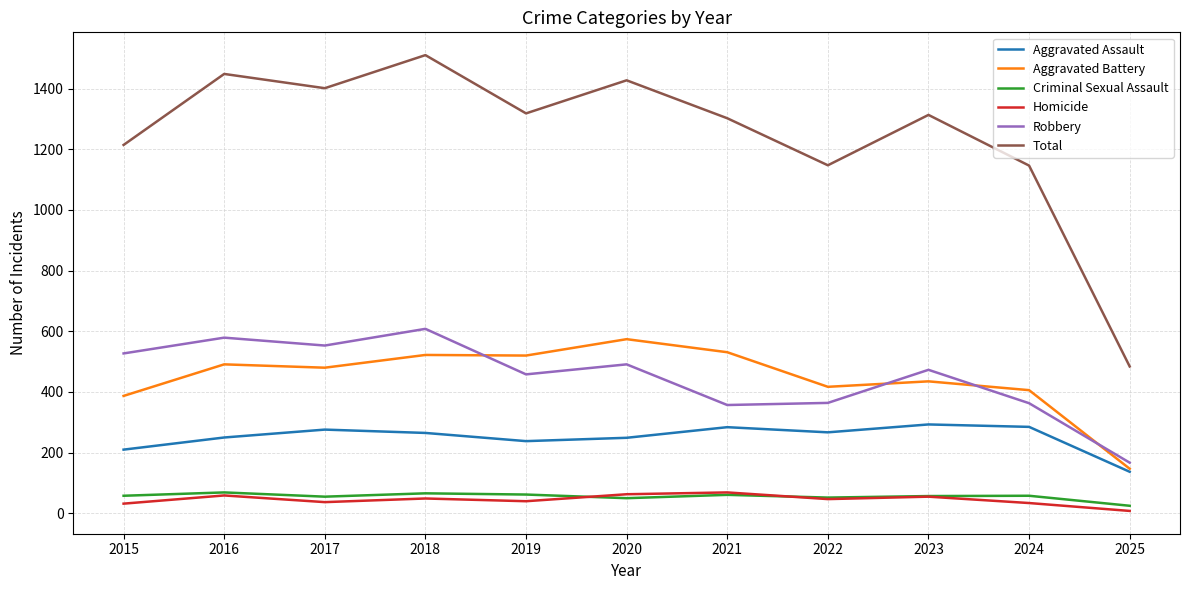

Which series has the widest spread of values?

Total